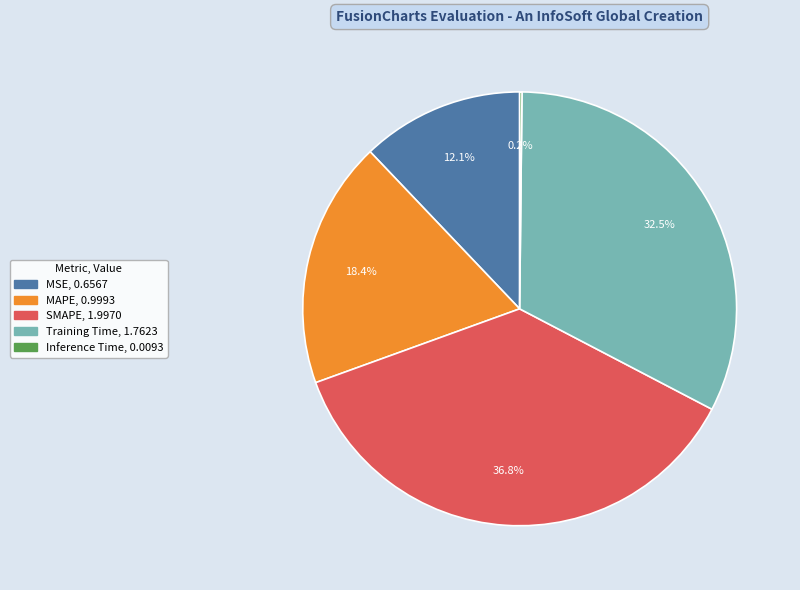

Is there a majority slice in this chart?

No